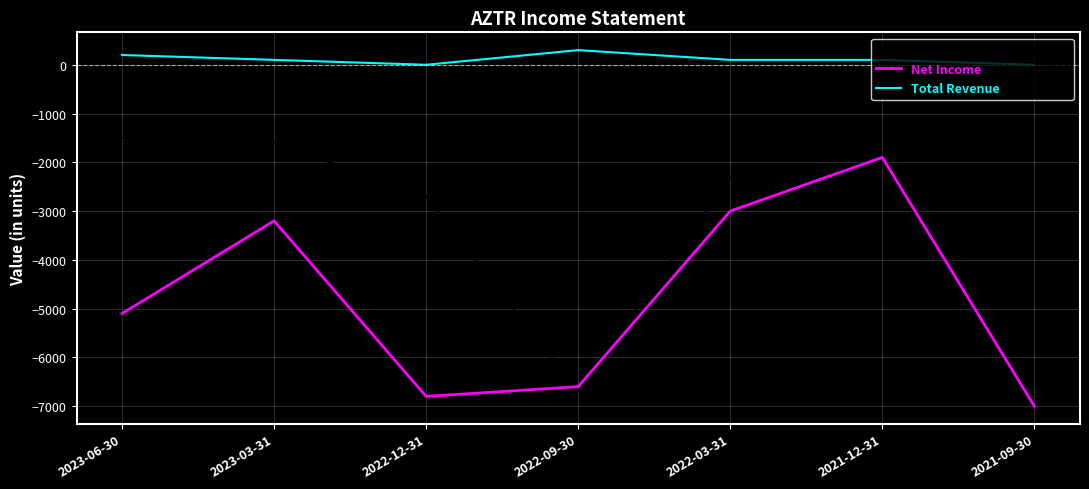

True or false: Operating Income or Loss has a value of -6700 at 2022-09-30.

True